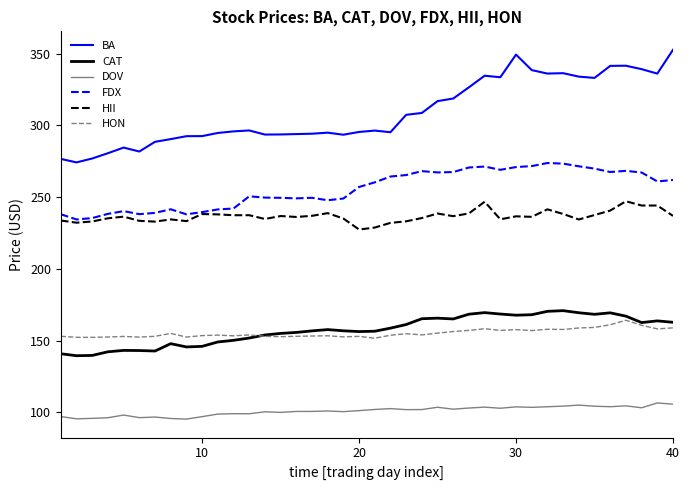

Which series has the largest total across all categories?

BA